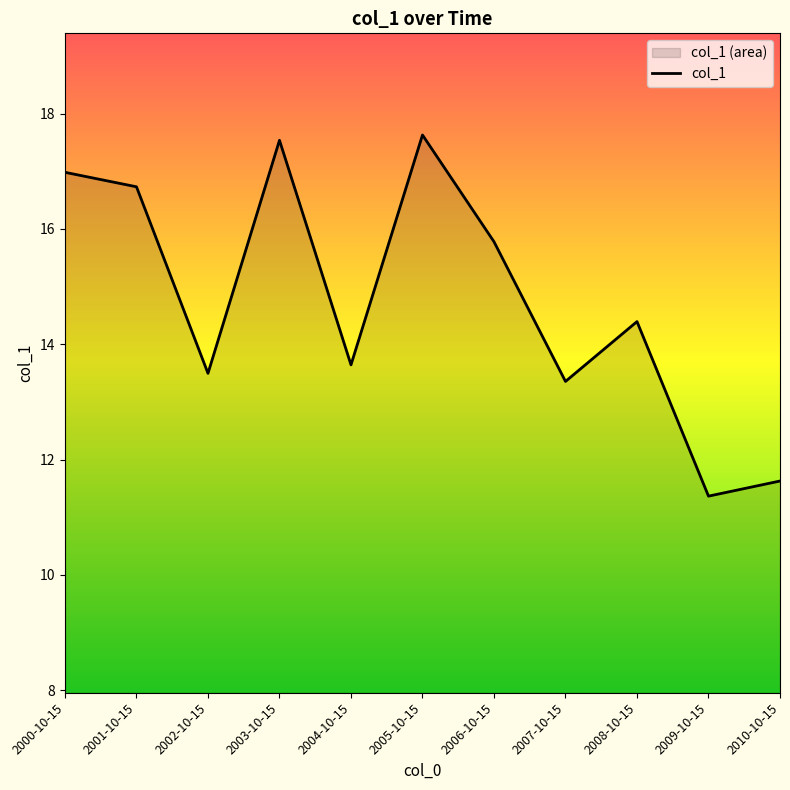

Read the value at 2007-10-15.

13.4